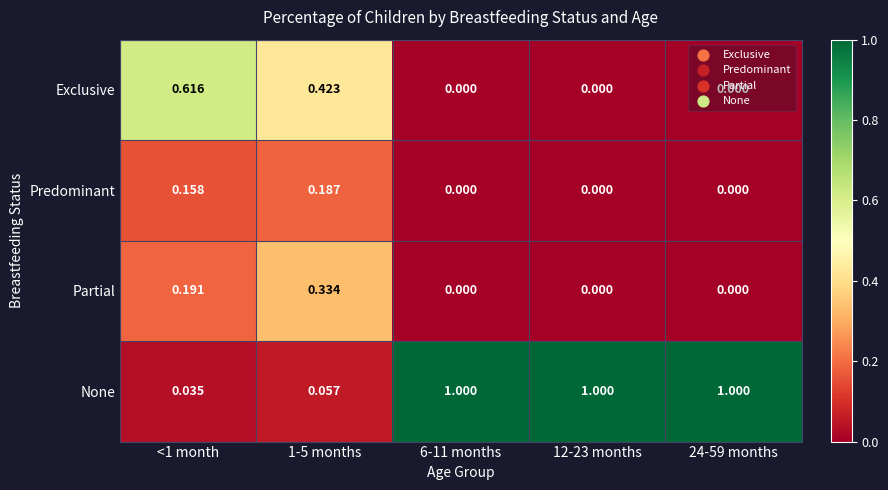

Is the value of Partial at 1-5 months greater than the value of Exclusive at <1 month?

No